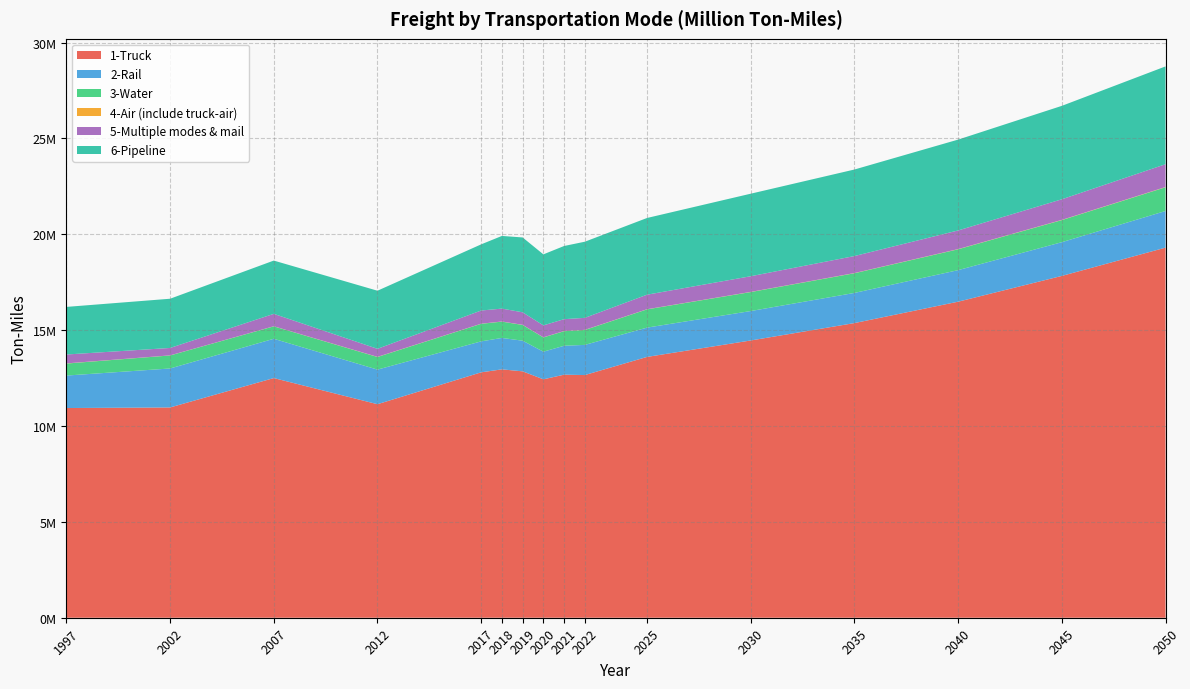

Reading left to right, extract all data points from this chart.

1-Truck: 1997=10938058.7	2002=10968366.8	2007=12501222.6	2012=11137830.8	2017=12800256.5	2018=12955798.1	2019=12851718.2	2020=12436148.7	2021=12677556.4	2022=12658218.5	2025=13604403.2	2030=14461795.8	2035=15369180.1	2040=16484541.2	2045=17829269.5	2050=19304297.4
2-Rail: 1997=1693813.8	2002=2032806.1	2007=2048968.1	2012=1804403.1	2017=1615503.2	2018=1638238.5	2019=1598798.4	2020=1440977.5	2021=1508867.4	2022=1573382.0	2025=1528692.3	2030=1535757.1	2035=1572934.1	2040=1646315.8	2045=1759428.0	2050=1910938.2
3-Water: 1997=626717.4	2002=679003.1	2007=648576.2	2012=658257.7	2017=914839.4	2018=851590.9	2019=821361.5	2020=743343.5	2021=761471.8	2022=777498.8	2025=951886.3	2030=989863.4	2035=1026993.8	2040=1087333.7	2045=1151704.8	2050=1238054.7
4-Air (include truck-air): 1997=8531.9	2002=4720.3	2007=5068.4	2012=7403.3	2017=6470.5	2018=6691.4	2019=6540.6	2020=6508.0	2021=7433.8	2022=7809.8	2025=7217.6	2030=8121.7	2035=9103.4	2040=10241.8	2045=11580.2	2050=13037.4
5-Multiple modes & mail: 1997=463031.4	2002=386739.9	2007=646576.0	2012=418834.3	2017=687873.5	2018=671703.7	2019=653190.8	2020=622301.5	2021=617902.9	2022=625416.9	2025=758005.8	2030=817583.7	2035=887306.9	2040=972226.2	2045=1074782.3	2050=1188749.4
6-Pipeline: 1997=2482998.5	2002=2567314.8	2007=2779280.1	2012=3030756.5	2017=3450602.7	2018=3790856.3	2019=3904531.7	2020=3704636.2	2021=3817315.6	2022=3971391.3	2025=4001472.5	2030=4305252.9	2035=4513841.0	2040=4739026.5	2045=4873003.3	2050=5102468.1